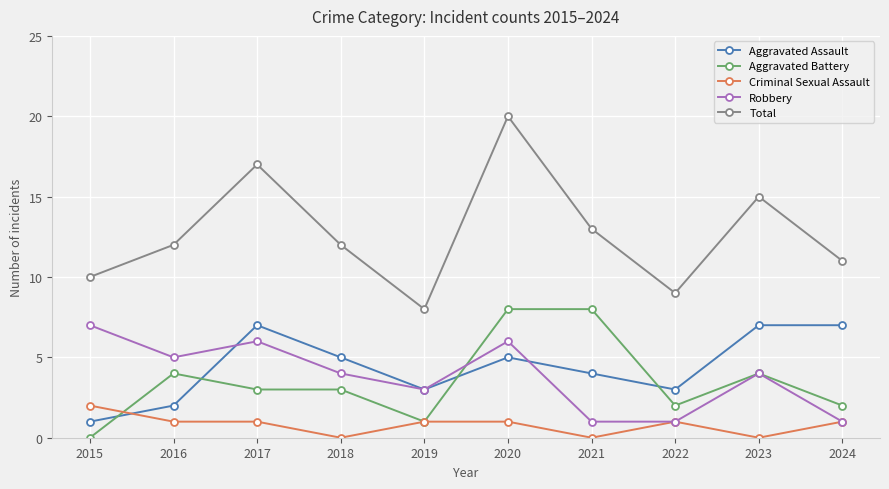

What are all the series names shown in the legend?

Aggravated Assault, Aggravated Battery, Criminal Sexual Assault, Robbery, Total